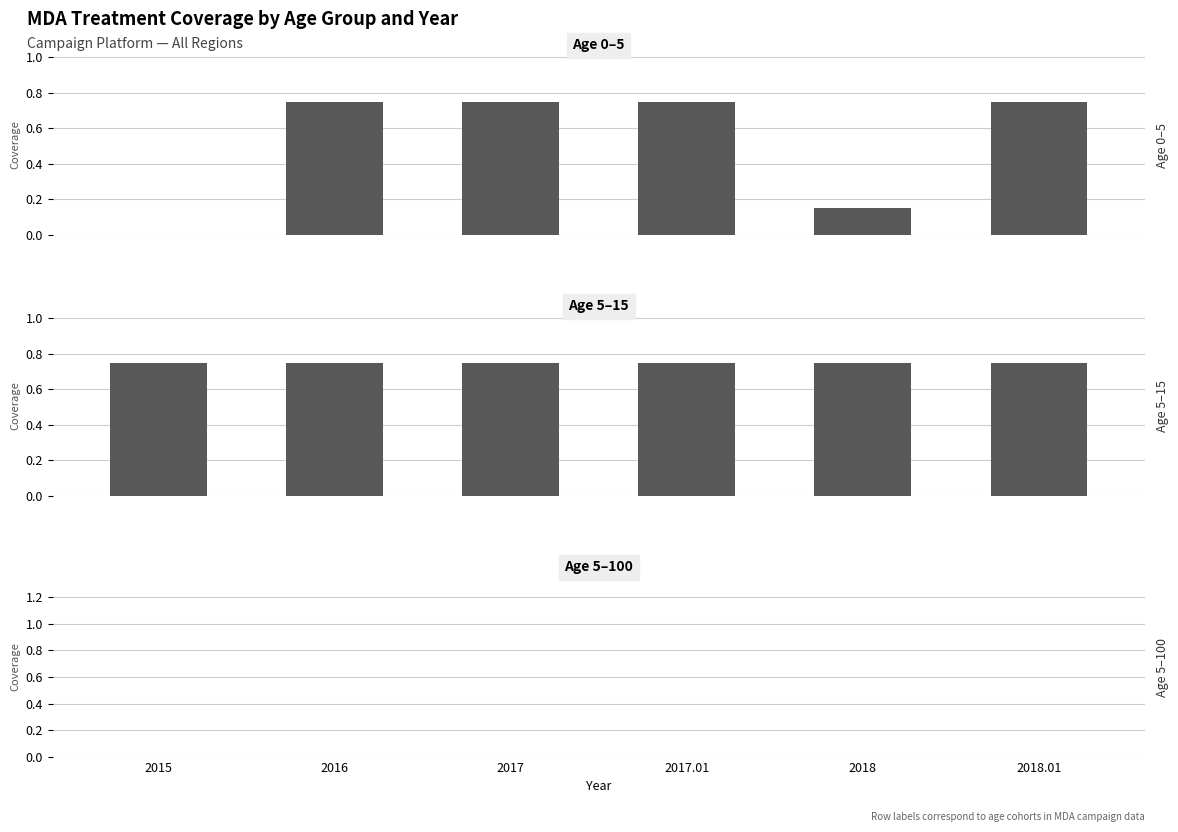

Reading left to right, what are all the values shown in this chart?

Age 0–5: 2015=0.0	2016=0.8	2017=0.8	2017.01=0.8	2018=0.1	2018.01=0.8
Age 5–15: 2015=0.8	2016=0.8	2017=0.8	2017.01=0.8	2018=0.8	2018.01=0.8
Age 5–100: 2015=0.0	2016=0.0	2017=0.0	2017.01=0.0	2018=0.0	2018.01=0.0